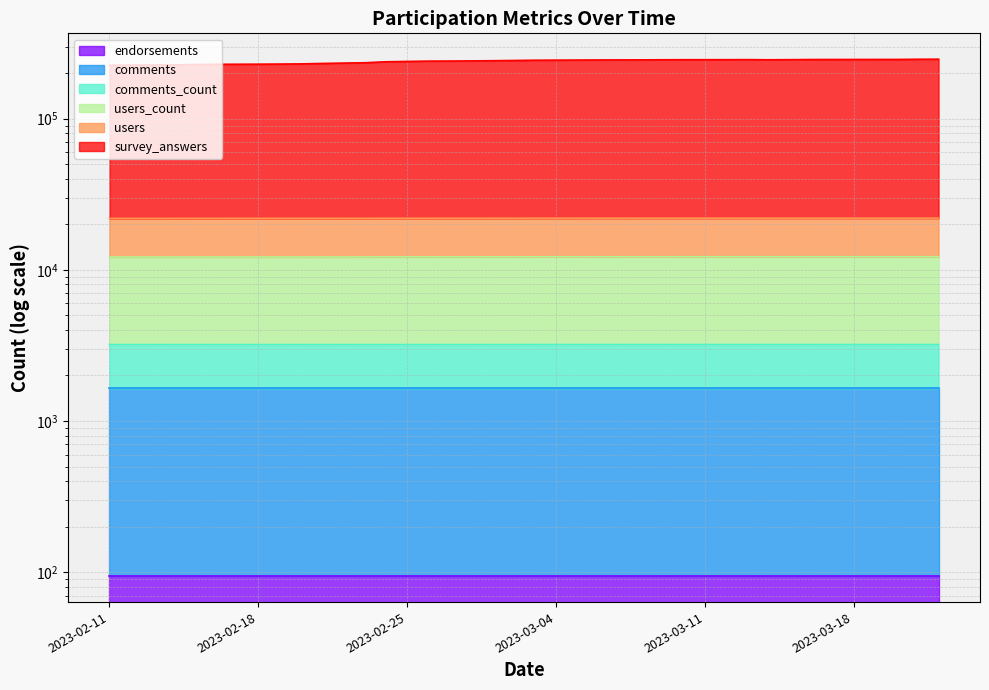

What is the difference between the maximum and second lowest values in the comments_count series?

3